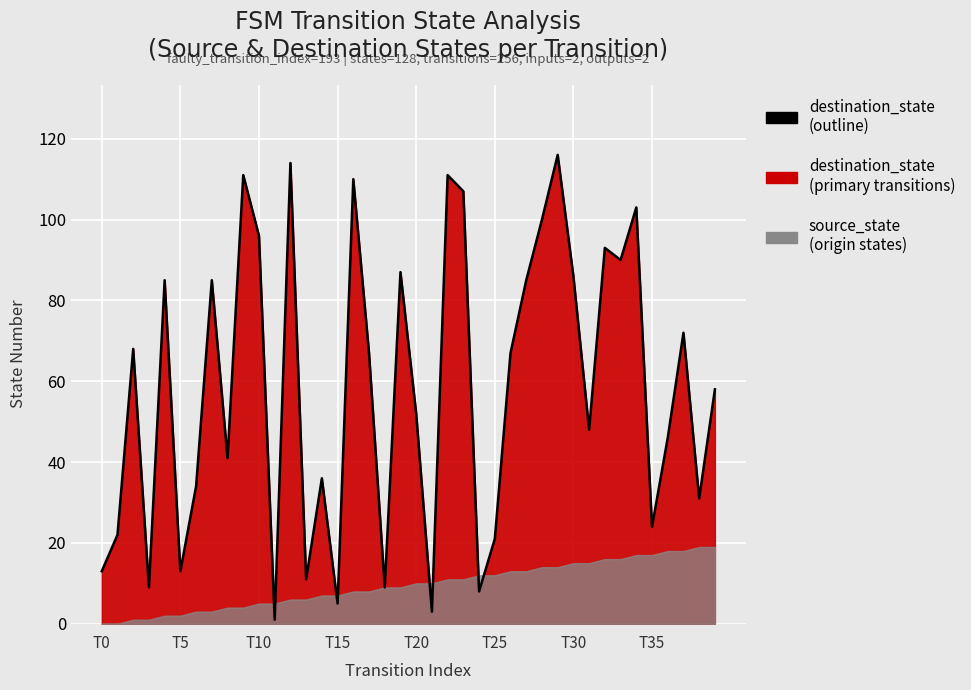

What is the change in value from 9 to 28?

-11